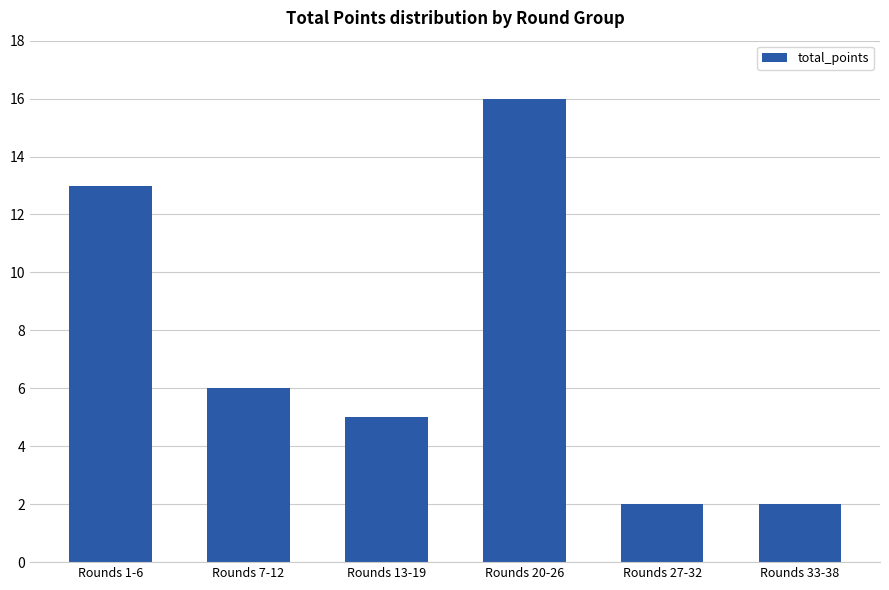

What is the ratio of the value at Rounds 7-12 to the value at Rounds 27-32?

3.0